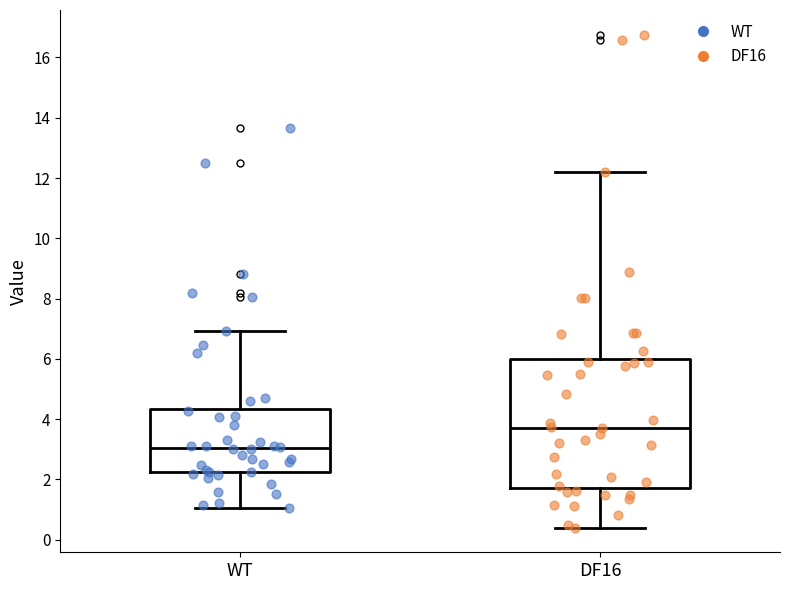

Where is the upper edge of the box for DF16 on the y-axis? The values are not printed on the chart, so give them approximately, as read against the axis.

6.0